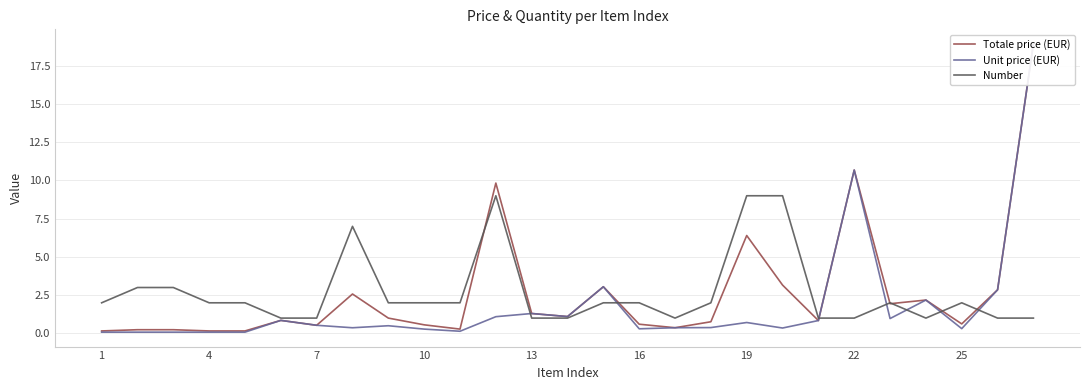

True or false: Number has a value of 3 at 4.

False